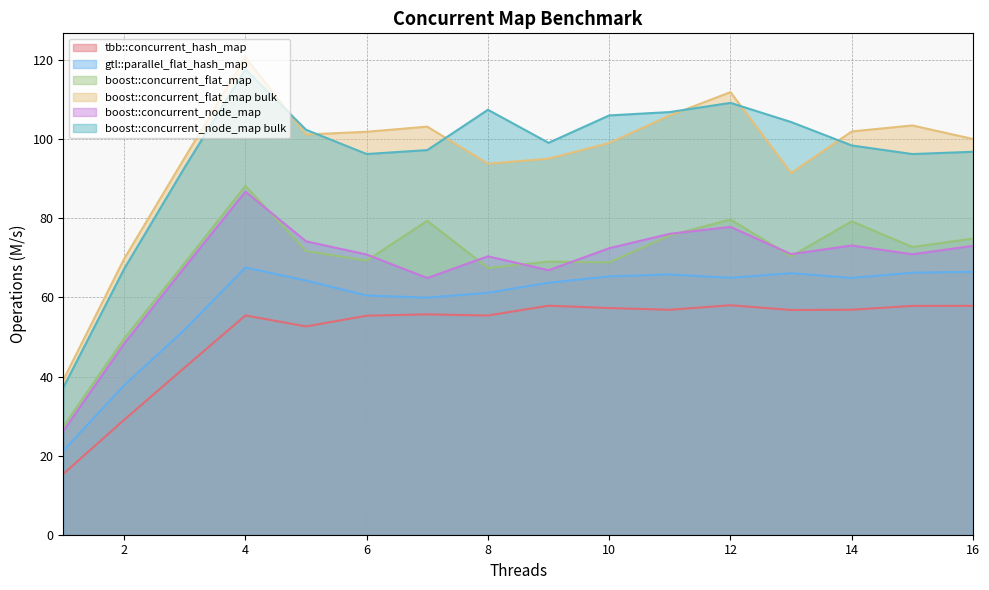

Reading left to right, list all the values displayed in this chart.

tbb::concurrent_hash_map: 1=15.4	2=29.1	3=42.3	4=55.5	5=52.7	6=55.4	7=55.7	8=55.4	9=57.9	10=57.3	11=56.9	12=58.0	13=56.8	14=56.9	15=57.9	16=57.9
gtl::parallel_flat_hash_map: 1=21.3	2=37.8	3=51.9	4=67.6	5=64.3	6=60.5	7=59.9	8=61.2	9=63.7	10=65.3	11=65.8	12=65.0	13=66.1	14=64.9	15=66.3	16=66.5
boost::concurrent_flat_map: 1=27.4	2=49.6	3=68.7	4=88.2	5=71.8	6=69.3	7=79.4	8=67.5	9=69.1	10=68.9	11=75.7	12=79.7	13=70.4	14=79.3	15=72.8	16=74.9
boost::concurrent_flat_map bulk: 1=39.3	2=69.8	3=95.4	4=120.8	5=101.2	6=101.9	7=103.2	8=93.8	9=95.1	10=99.1	11=106.0	12=111.9	13=91.5	14=102.0	15=103.5	16=100.1
boost::concurrent_node_map: 1=26.3	2=48.3	3=67.7	4=86.8	5=74.2	6=70.9	7=64.9	8=70.4	9=66.9	10=72.5	11=76.1	12=77.8	13=71.0	14=73.1	15=70.9	16=73.0
boost::concurrent_node_map bulk: 1=37.3	2=67.2	3=92.9	4=117.7	5=102.4	6=96.3	7=97.3	8=107.5	9=99.1	10=106.0	11=106.9	12=109.2	13=104.4	14=98.4	15=96.3	16=96.8